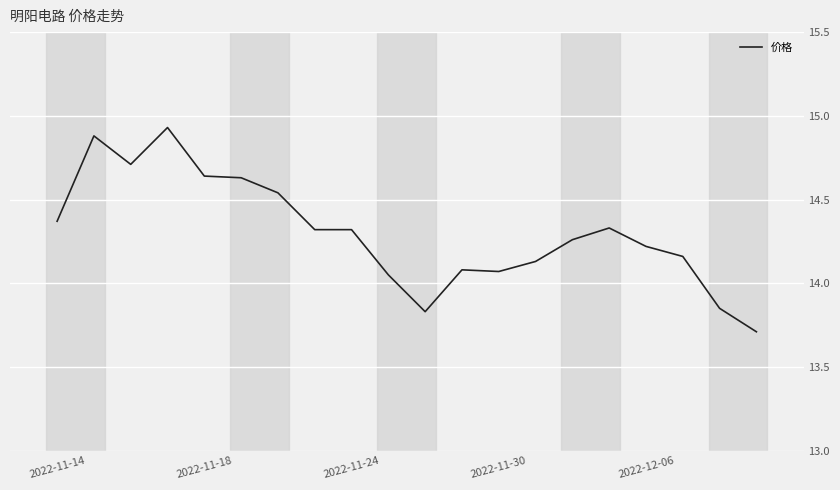

What is the smallest value displayed?

13.7